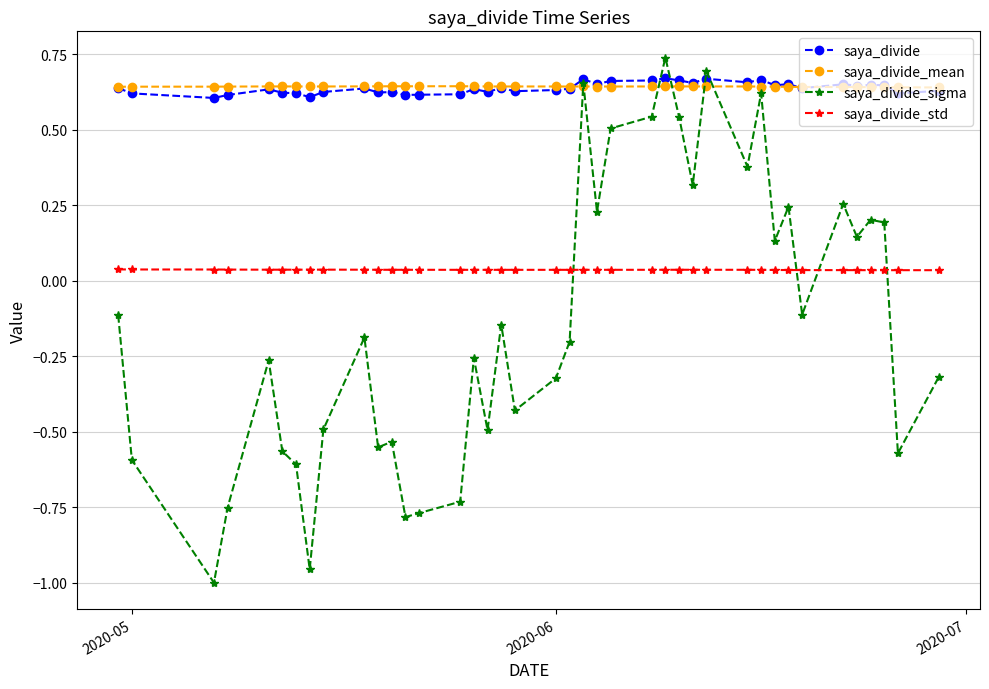

True or false: saya_divide_sigma and saya_divide cross at least once.

True